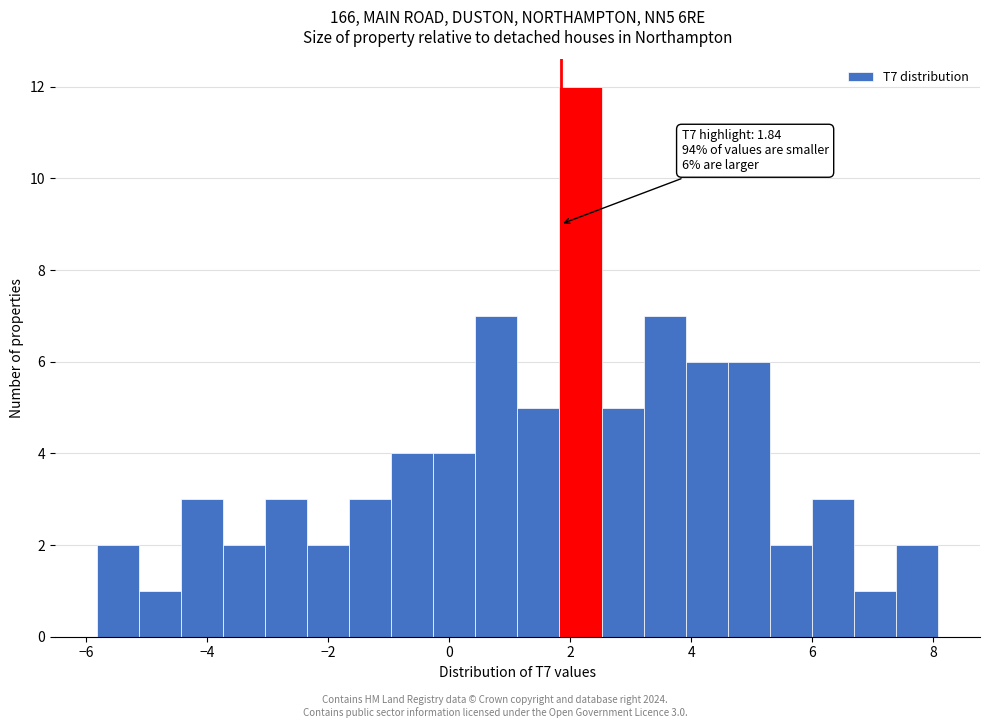

Around what value on the x-axis is the tallest bar? Give the approximate position of its centre, as read against the axis.

2.2